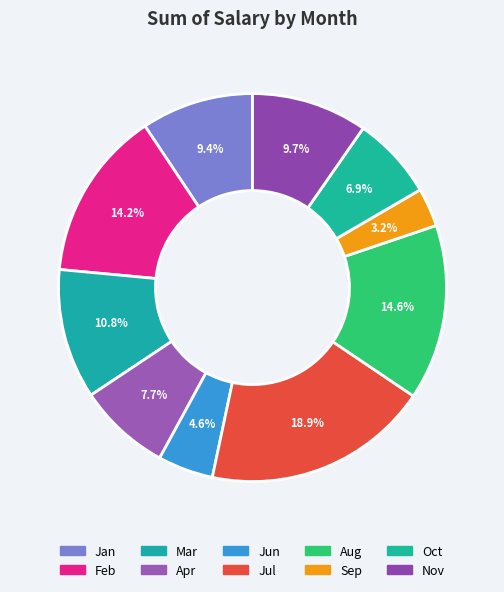

What is the smallest slice in the pie chart?

Sep